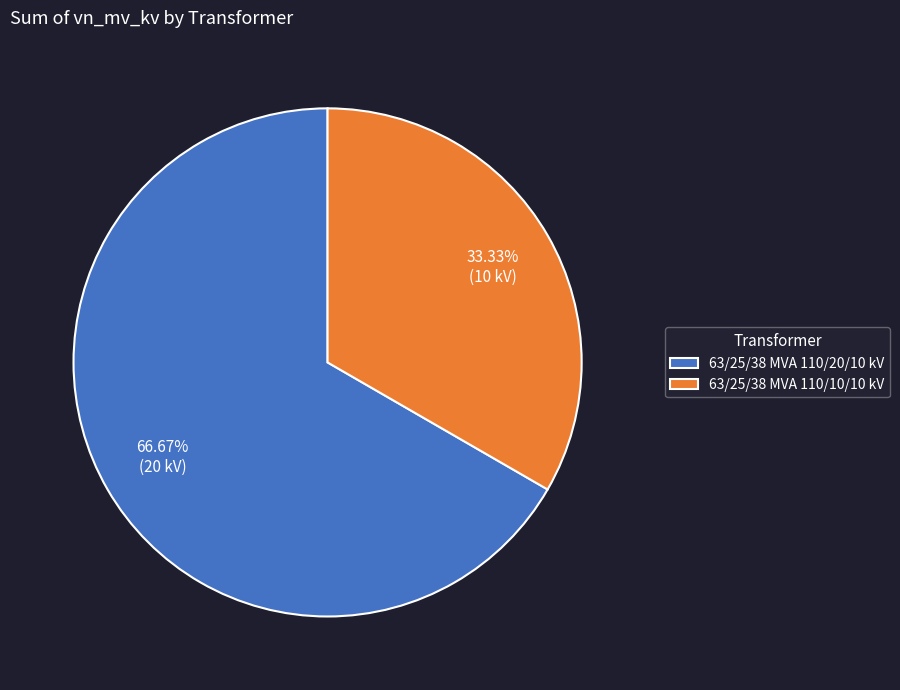

To the nearest percent, what is the difference between the 63/25/38 MVA 110/20/10 kV and 63/25/38 MVA 110/10/10 kV slice percentages?

33%